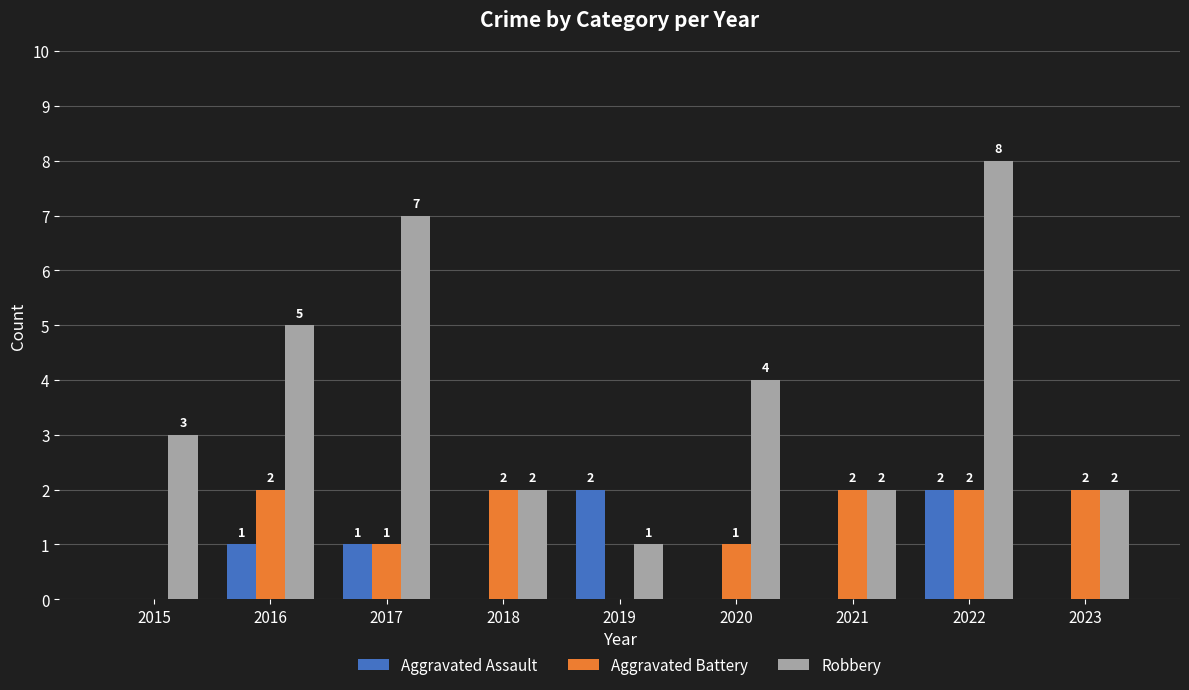

Which label corresponds to the largest value in the chart?

2022